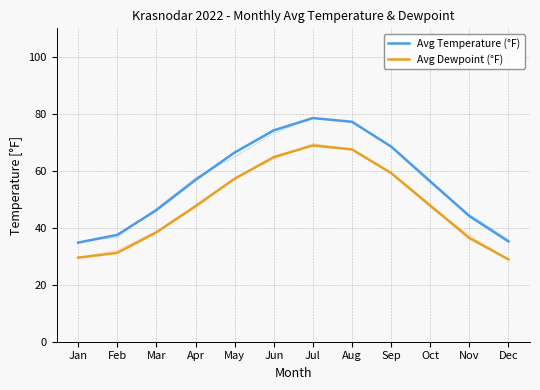

True or false: Avg Dewpoint (°F) and Avg Temperature (°F) intersect in this chart.

False